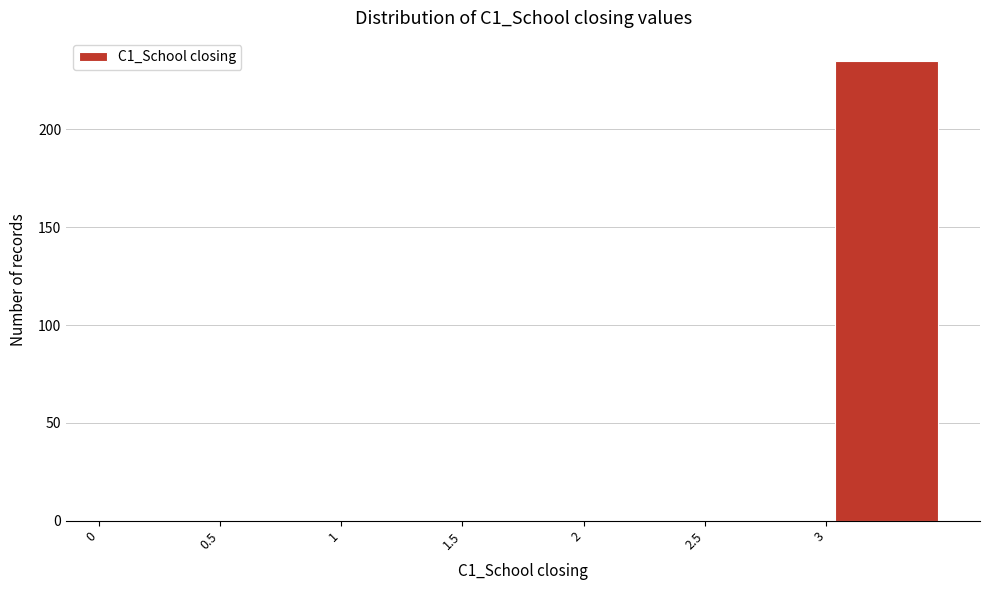

Reading left to right, transcribe this chart: for each bar, give the range it covers on the x-axis and its height. The values are not printed on the chart, so give them approximately, as read against the axis.

0.0 to 0.5: 0
0.5 to 1.0: 0
1.0 to 1.5: 0
1.5 to 2.0: 0
2.0 to 2.5: 0
2.5 to 3.0: 0
3.0 to 3.5: 235